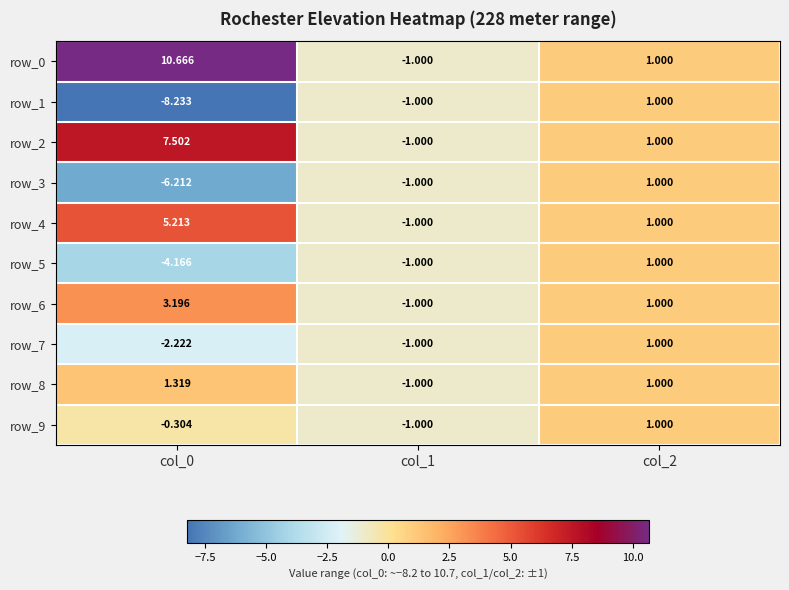

True or false: row_2 has a value of 1.6 at col_2.

False